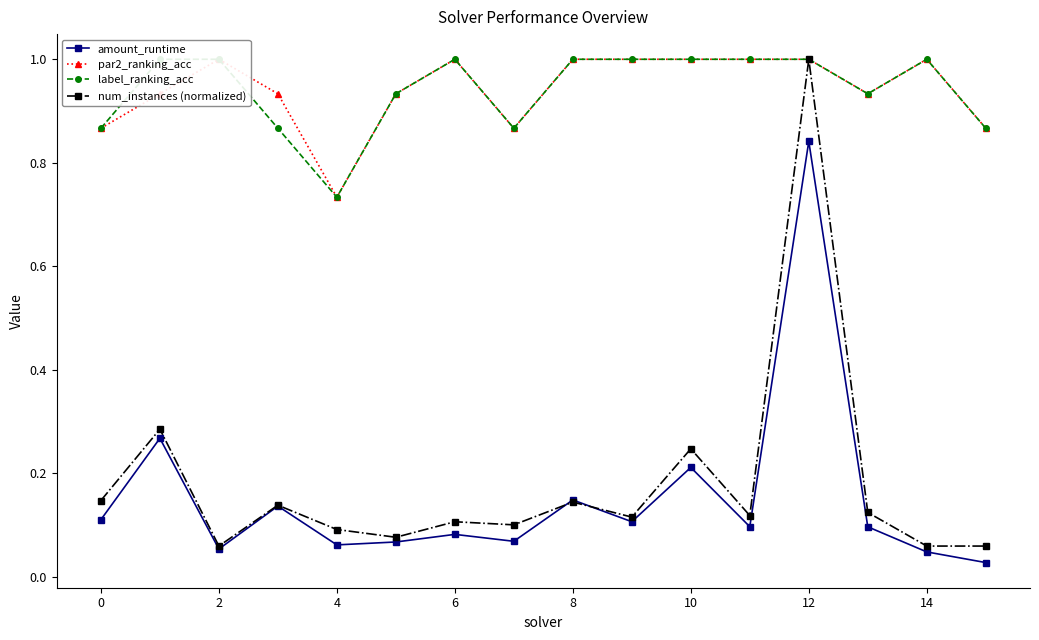

Count the par2_ranking_acc values in the range 0 to 1.

16